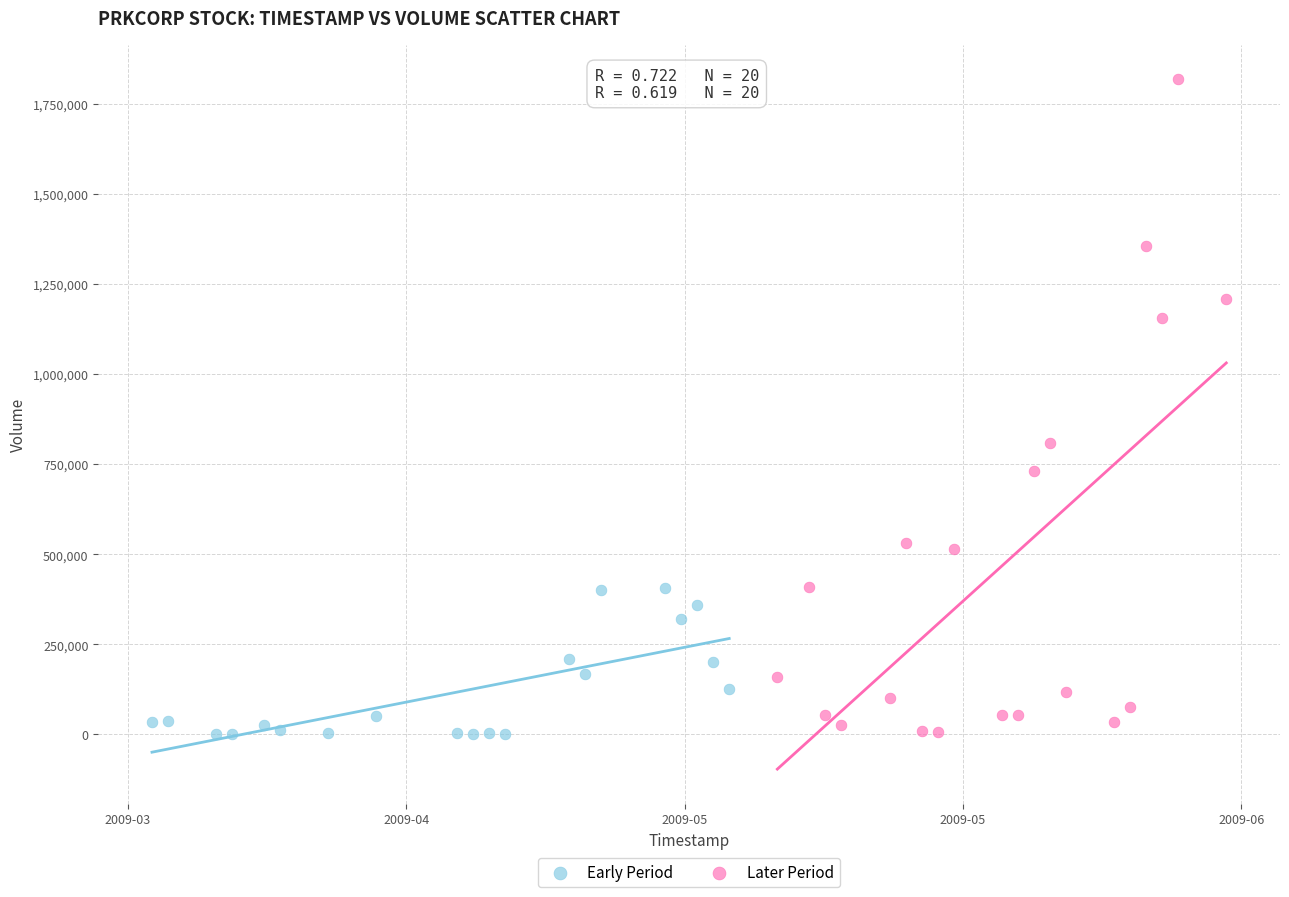

Which series reaches the maximum Y coordinate?

Later Period